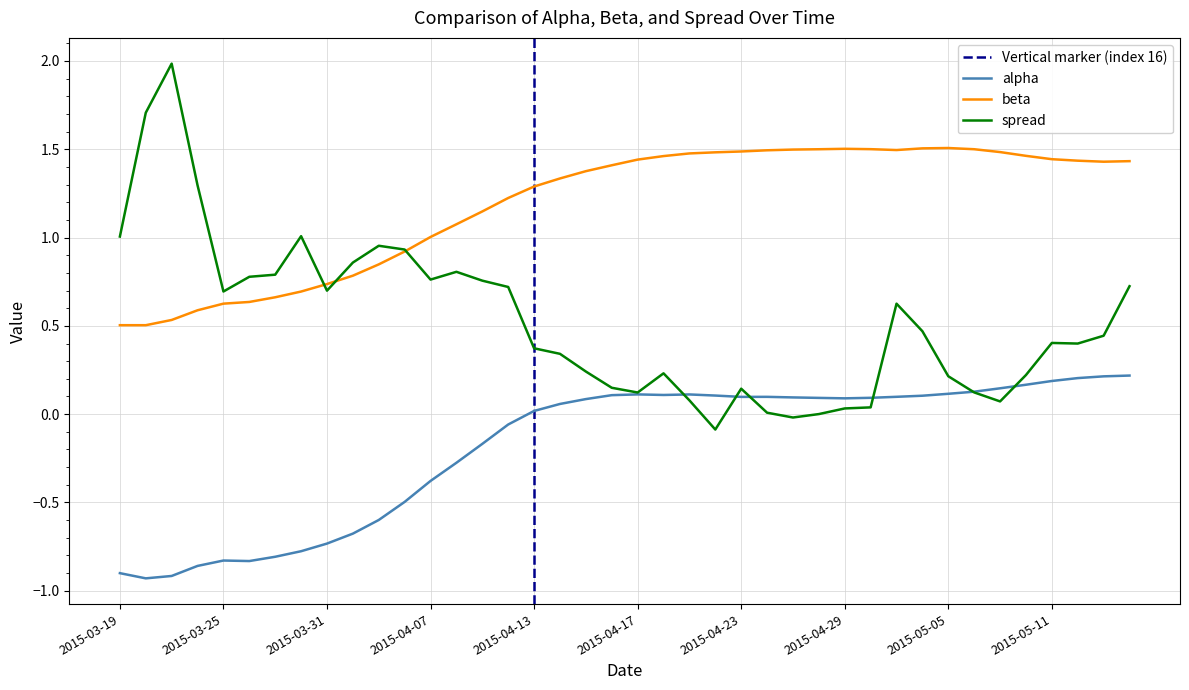

At which category does alpha reach its first local valley?

2015-03-20